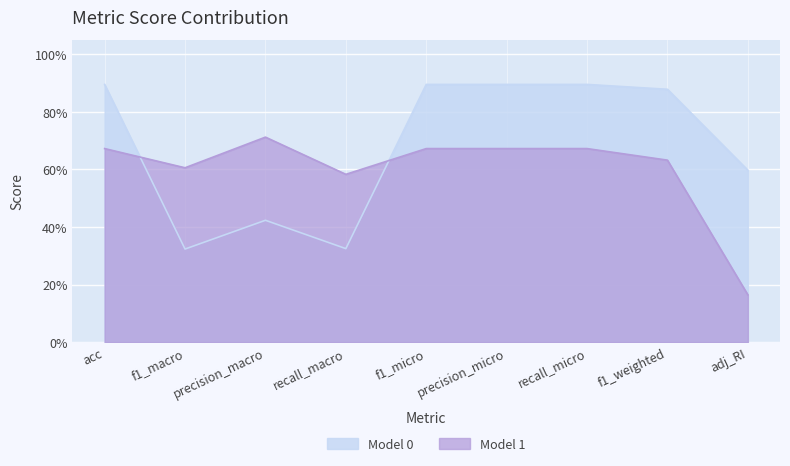

Reading left to right, list all the values displayed in this chart.

Model 0: 0.9	0.3	0.4	0.3	0.9	0.9	0.9	0.9	0.6
Model 1: 0.7	0.6	0.7	0.6	0.7	0.7	0.7	0.6	0.2